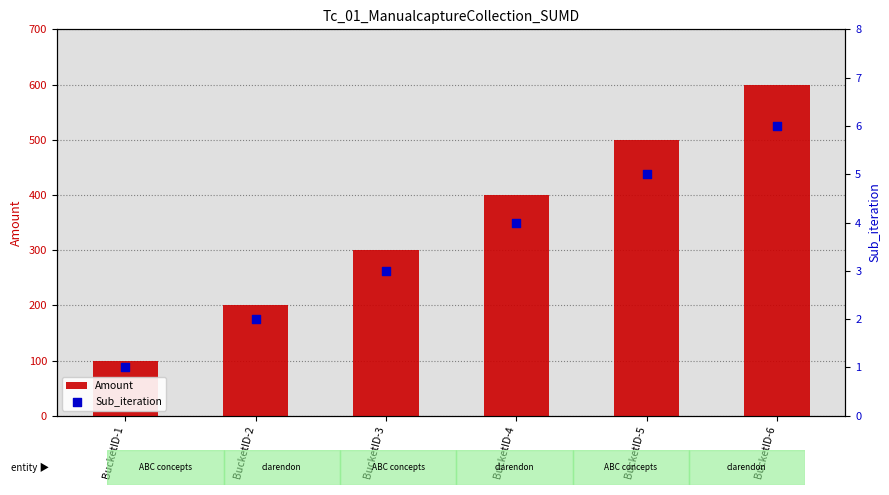

What are all the series names shown in the legend?

Amount, Sub_iteration